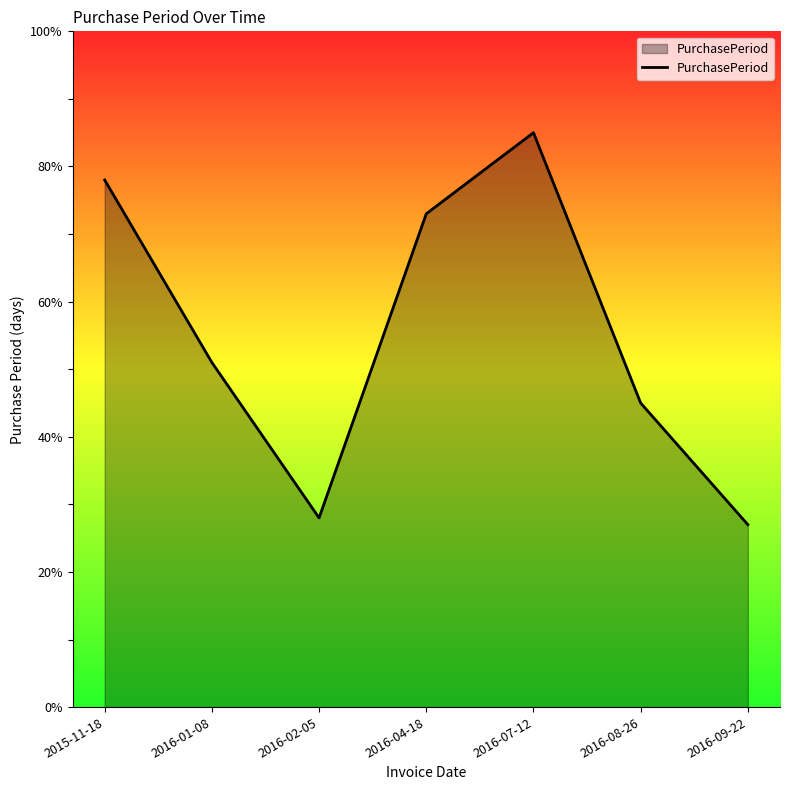

Reading left to right, extract all data points from this chart.

78	51	28	73	85	45	27